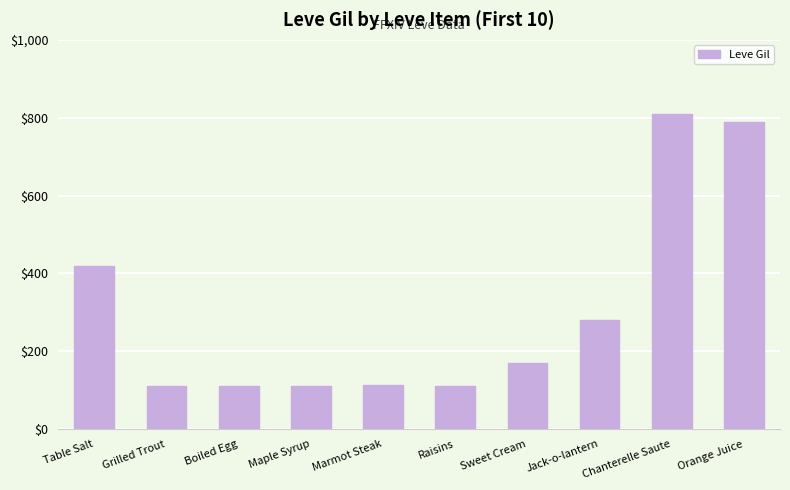

What is the label of the 6th bar from the left?

Raisins